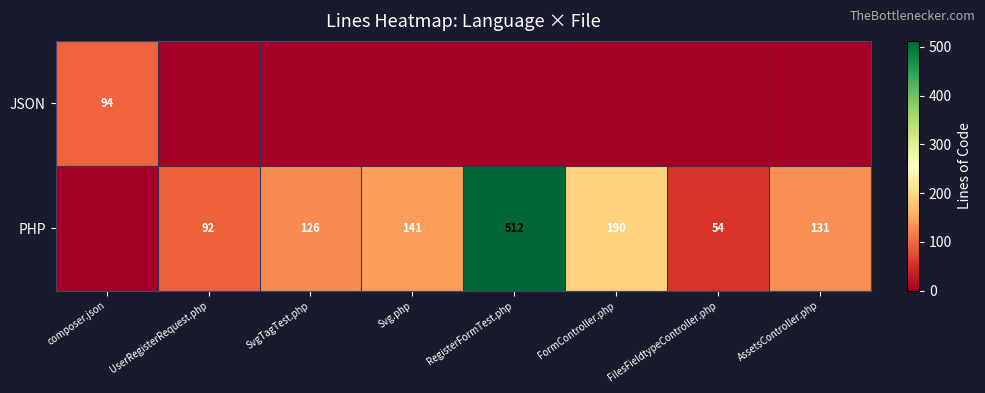

The value of JSON at composer.json is 139. True or false?

False